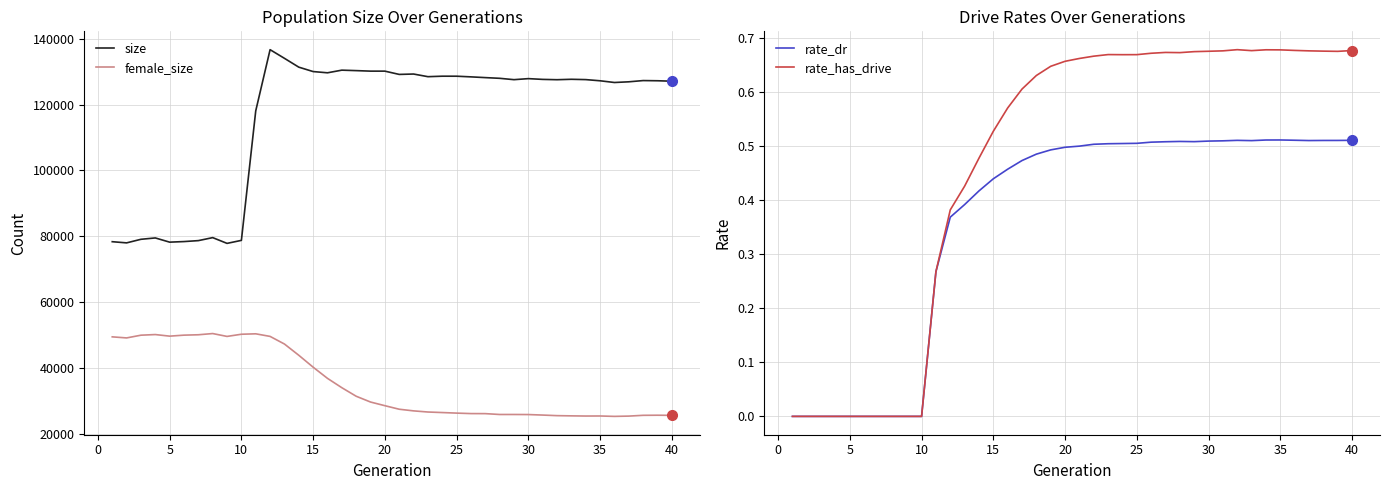

What is the highest value of the size series?

136630